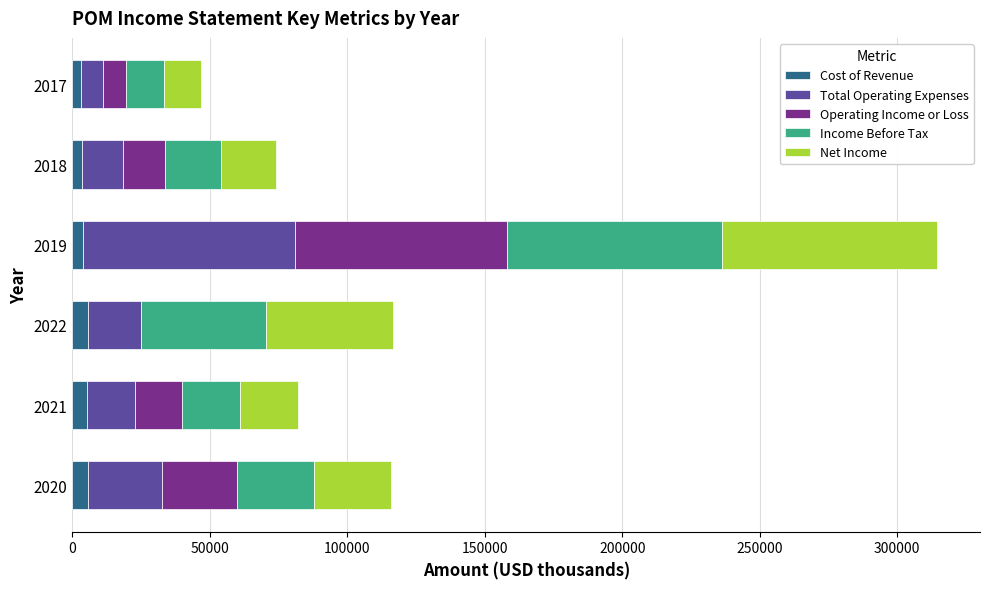

At which category is the sum across all series the highest?

2019